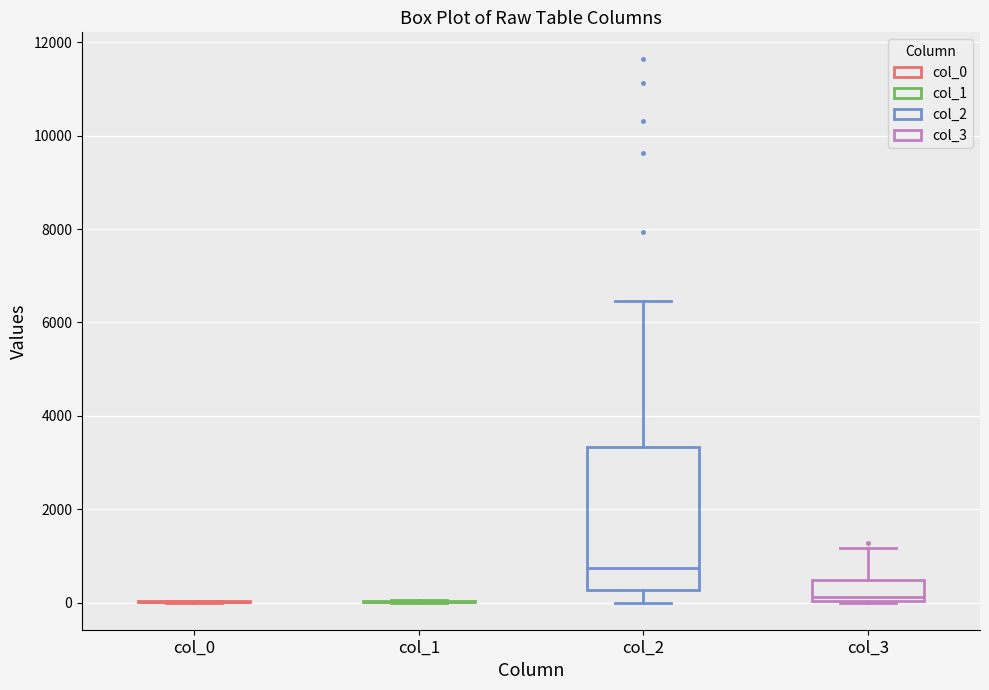

Reading left to right, read every box against the y-axis: the position of its median line, the range the box covers, and the ends of its whiskers. The values are not printed on the chart, so give them approximately, as read against the axis.

col_0: box collapsed to a line at 0, whiskers 0 to 0
col_1: box collapsed to a line at 0, whiskers 0 to 0
col_2: median 800, box 200 to 3400, whiskers 0 to 6400
col_3: median 200, box 0 to 400, whiskers 0 to 1200